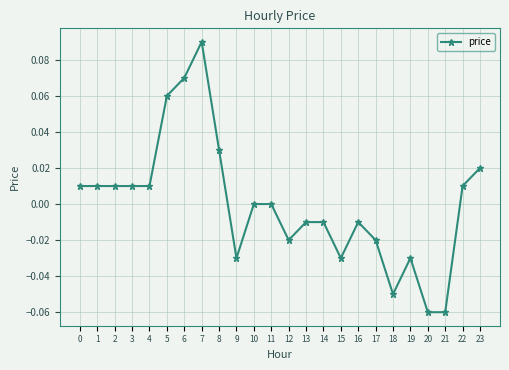

Which category has the highest value across all series?

7